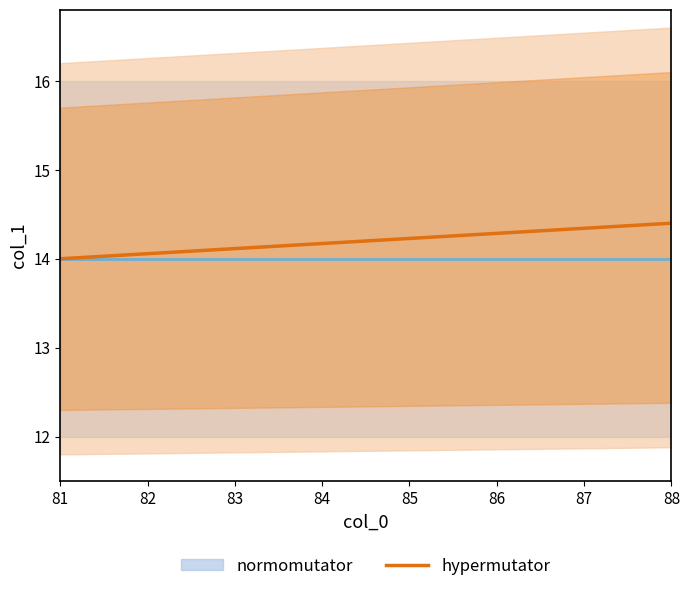

True or false: the data has more than 1 interior local peaks.

False